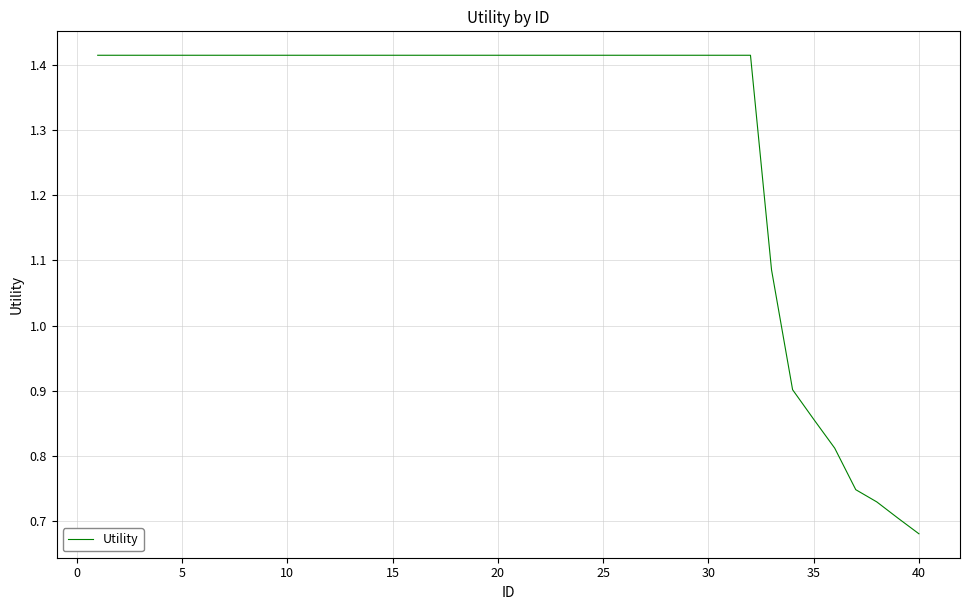

What is the greatest value displayed?

1.4